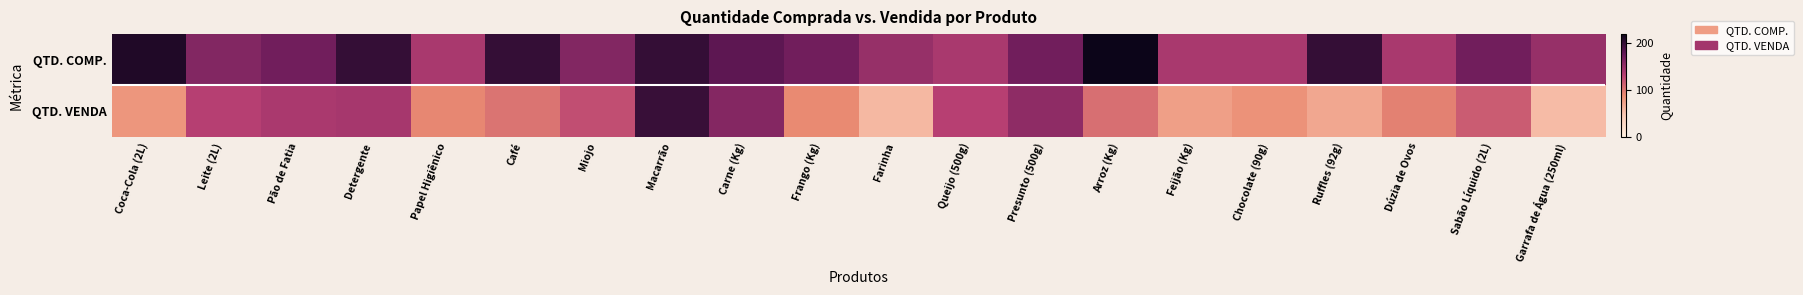

Which series has the largest total across all categories?

QTD. COMP.